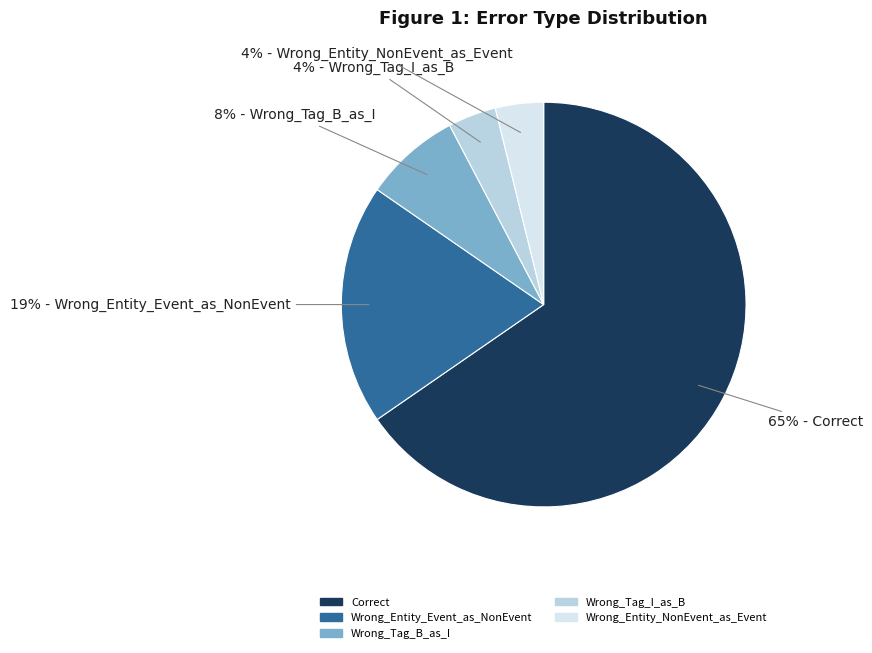

Is Wrong_Tag_B_as_I the majority of the pie?

No